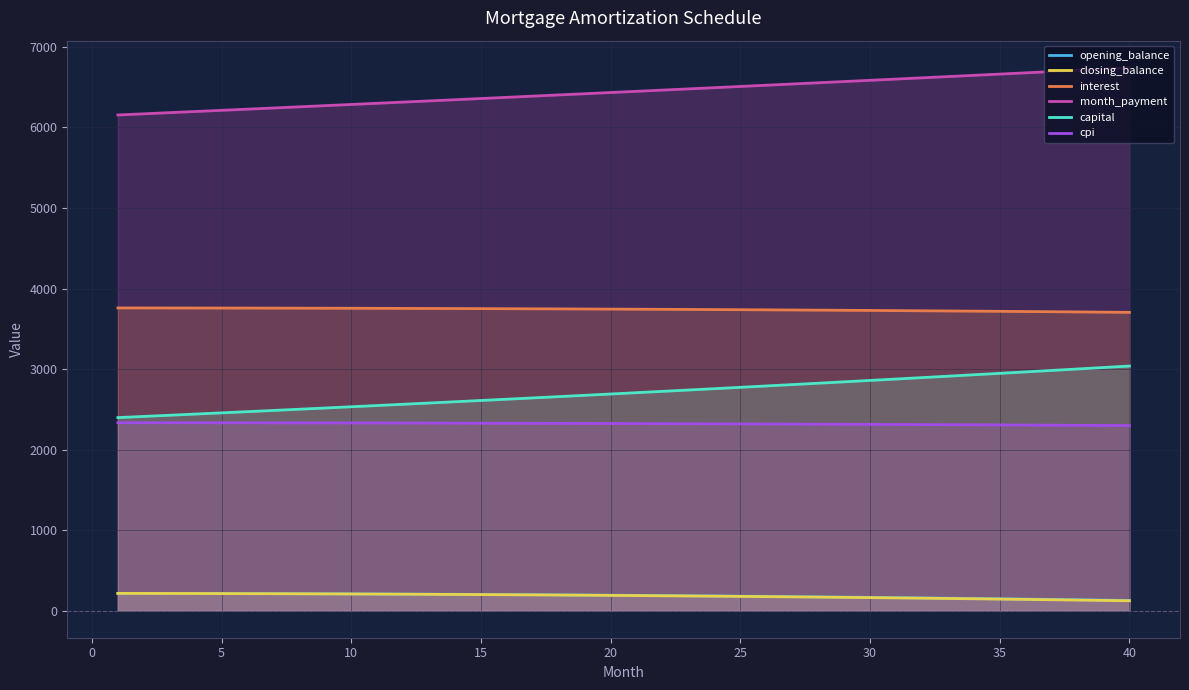

True or false: interest has more than 1 interior local peaks.

False